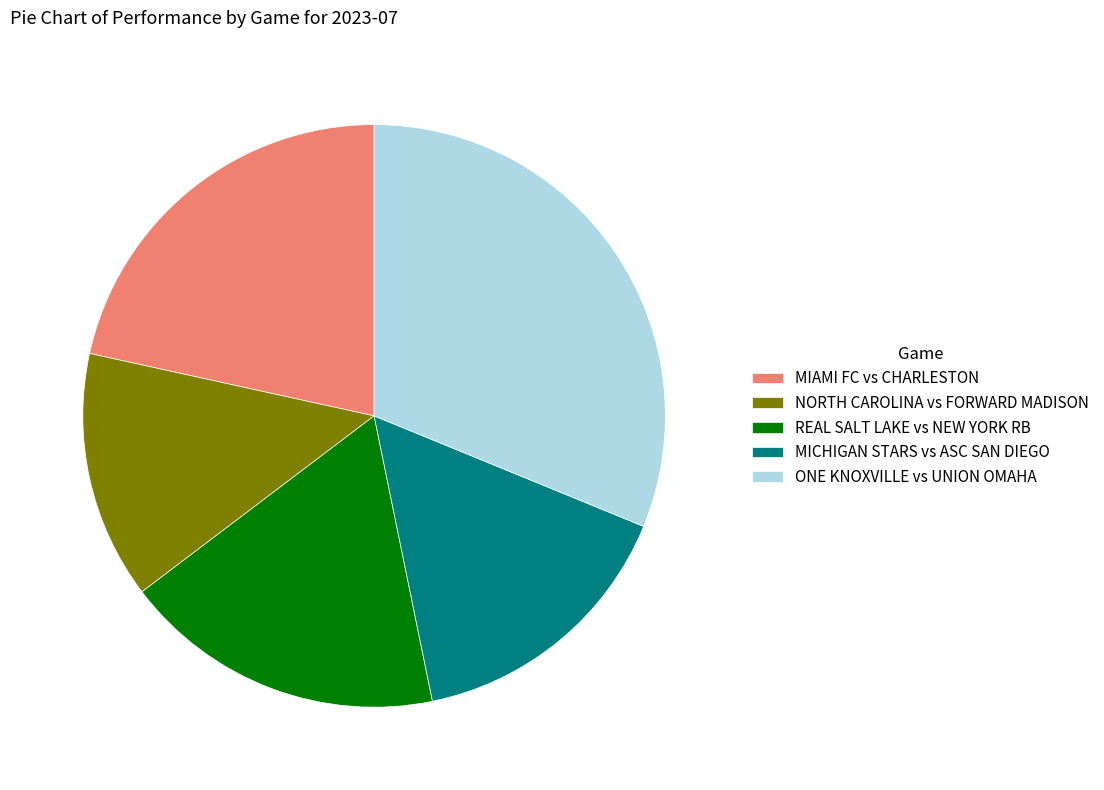

What is the ratio of the value at MICHIGAN STARS vs ASC SAN DIEGO to the value at NORTH CAROLINA vs FORWARD MADISON?

1.1